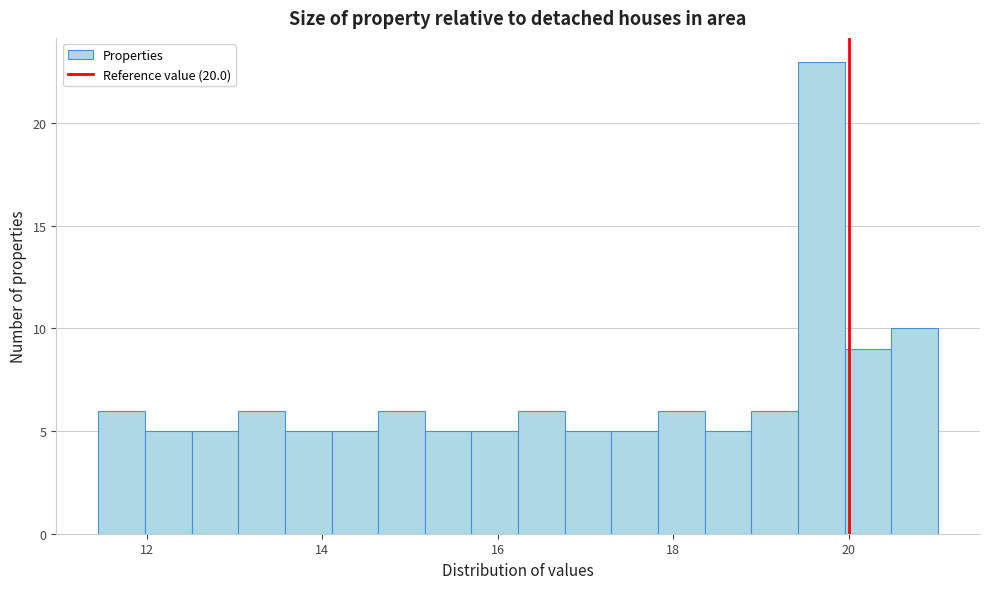

Around what value on the x-axis is the tallest bar? Give the approximate position of its centre, as read against the axis.

19.6